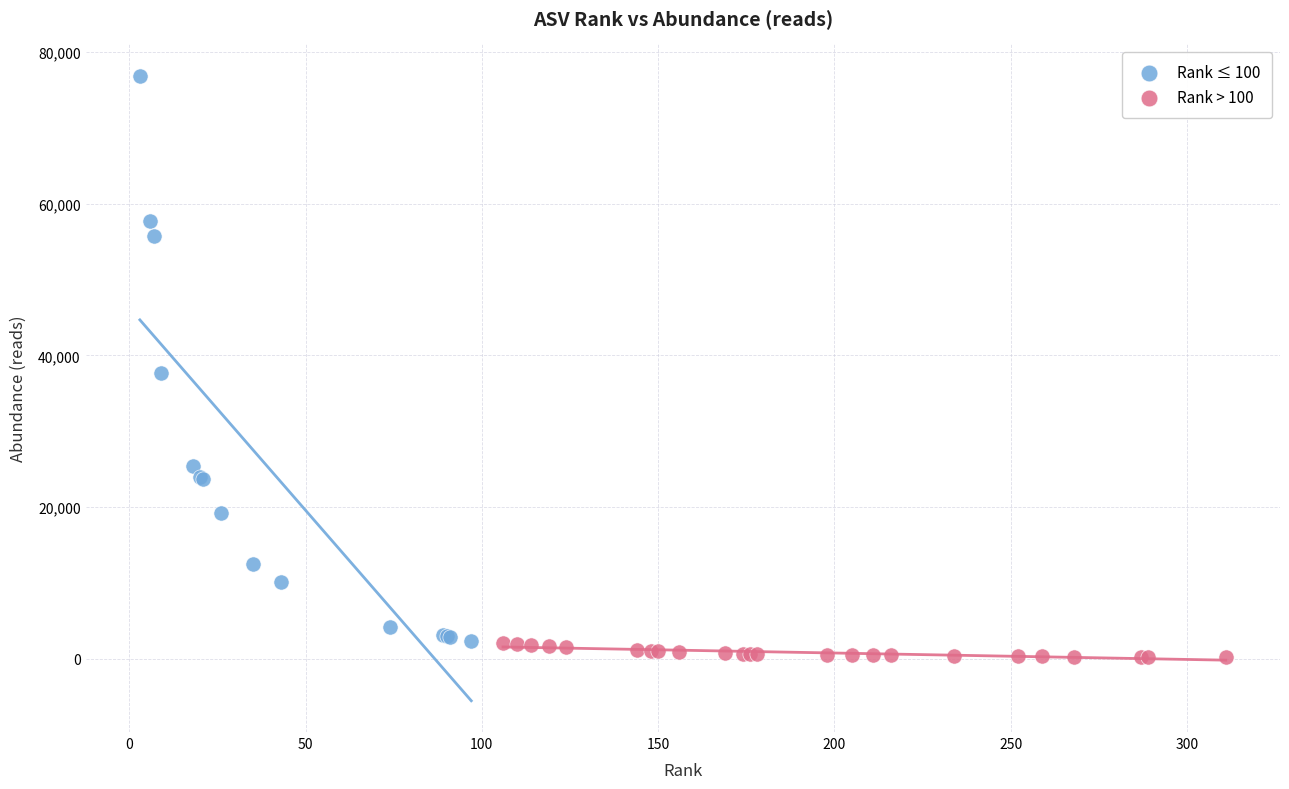

Which series reaches the maximum Y coordinate?

Rank ≤ 100